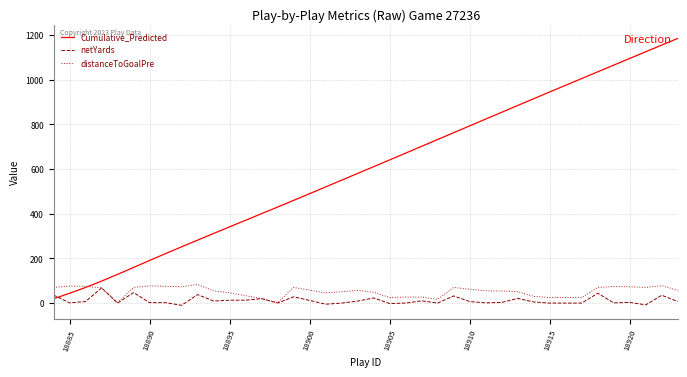

Which series has the largest range (max minus min)?

Cumulative_Predicted